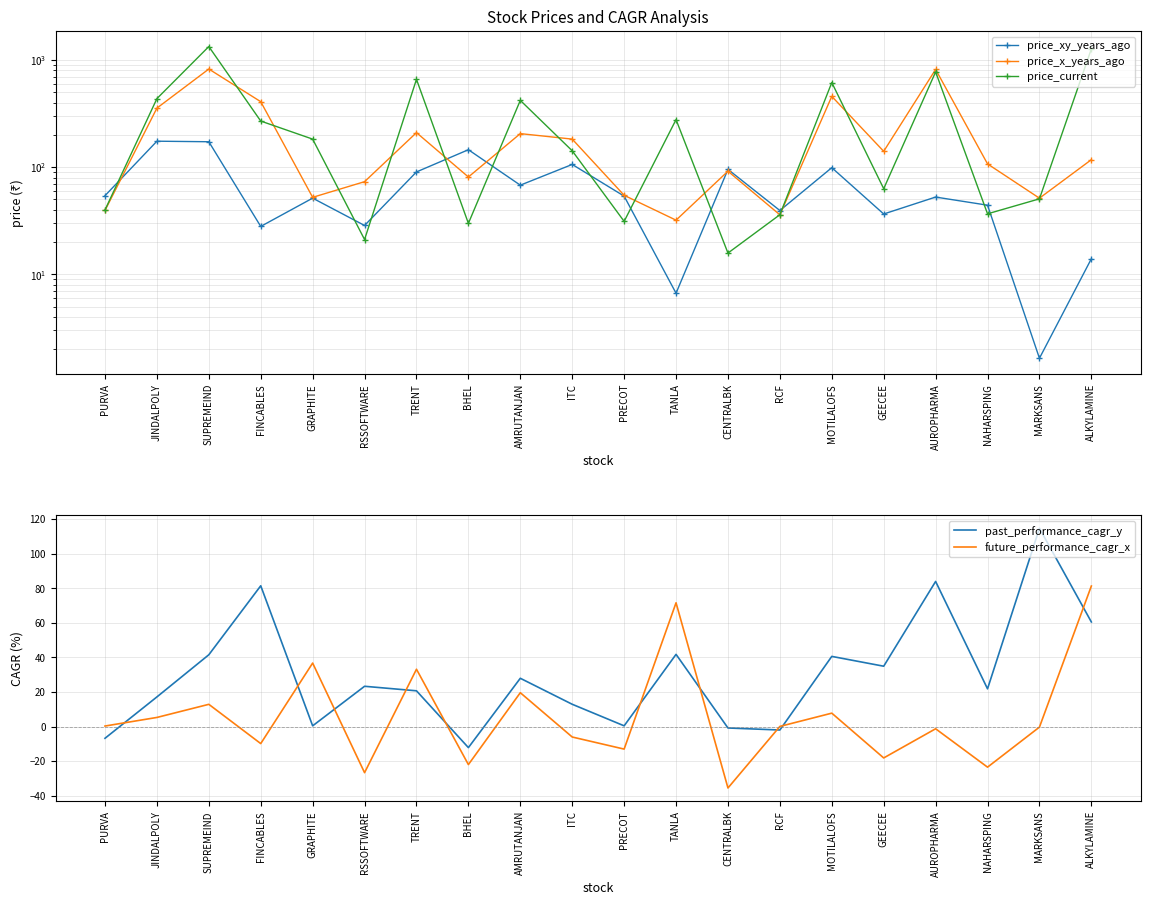

Reading right to left, what are all the values shown in this chart?

price_xy_years_ago: ALKYLAMINE=14.0	MARKSANS=1.6	NAHARSPING=44.2	AUROPHARMA=52.6	GEECEE=36.6	MOTILALOFS=98.9	RCF=39.4	CENTRALBK=95.3	TANLA=6.7	PRECOT=53.7	ITC=106.0	AMRUTANJAN=67.9	BHEL=145.4	TRENT=90.3	RSSOFTWARE=28.6	GRAPHITE=51.4	FINCABLES=28.0	SUPREMEIND=172.6	JINDALPOLY=174.6	PURVA=54.2
price_x_years_ago: ALKYLAMINE=117.4	MARKSANS=51.4	NAHARSPING=107.3	AUROPHARMA=815.7	GEECEE=140.5	MOTILALOFS=457.5	RCF=35.9	CENTRALBK=91.7	TANLA=32.0	PRECOT=54.6	ITC=182.7	AMRUTANJAN=205.5	BHEL=80.9	TRENT=210.0	RSSOFTWARE=73.2	GRAPHITE=52.3	FINCABLES=408.1	SUPREMEIND=822.9	JINDALPOLY=355.4	PURVA=39.4
price_current: ALKYLAMINE=1267.8	MARKSANS=50.6	NAHARSPING=36.7	AUROPHARMA=773.8	GEECEE=63.0	MOTILALOFS=615.9	RCF=36.0	CENTRALBK=15.8	TANLA=277.7	PRECOT=31.2	ITC=142.1	AMRUTANJAN=419.7	BHEL=29.9	TRENT=659.7	RSSOFTWARE=21.1	GRAPHITE=182.7	FINCABLES=269.2	SUPREMEIND=1333.6	JINDALPOLY=435.9	PURVA=39.9
past_performance_cagr_y: ALKYLAMINE=60.5	MARKSANS=114.7	NAHARSPING=21.8	AUROPHARMA=83.9	GEECEE=34.9	MOTILALOFS=40.6	RCF=-2.0	CENTRALBK=-0.9	TANLA=41.7	PRECOT=0.4	ITC=12.9	AMRUTANJAN=27.9	BHEL=-12.2	TRENT=20.6	RSSOFTWARE=23.3	GRAPHITE=0.4	FINCABLES=81.4	SUPREMEIND=41.5	JINDALPOLY=17.1	PURVA=-6.8
future_performance_cagr_x: ALKYLAMINE=81.3	MARKSANS=-0.3	NAHARSPING=-23.5	AUROPHARMA=-1.3	GEECEE=-18.2	MOTILALOFS=7.7	RCF=0.1	CENTRALBK=-35.6	TANLA=71.6	PRECOT=-13.1	ITC=-6.1	AMRUTANJAN=19.6	BHEL=-22.0	TRENT=33.1	RSSOFTWARE=-26.7	GRAPHITE=36.7	FINCABLES=-9.9	SUPREMEIND=12.8	JINDALPOLY=5.2	PURVA=0.3